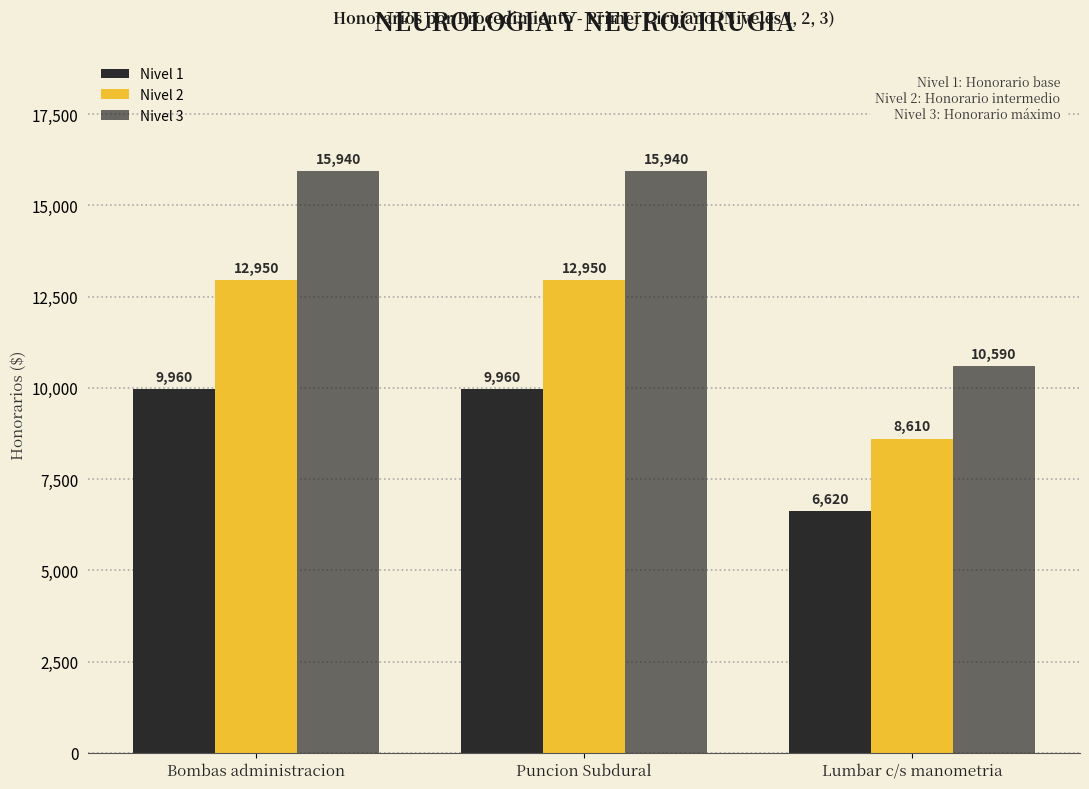

How many distinct data groups are displayed?

3